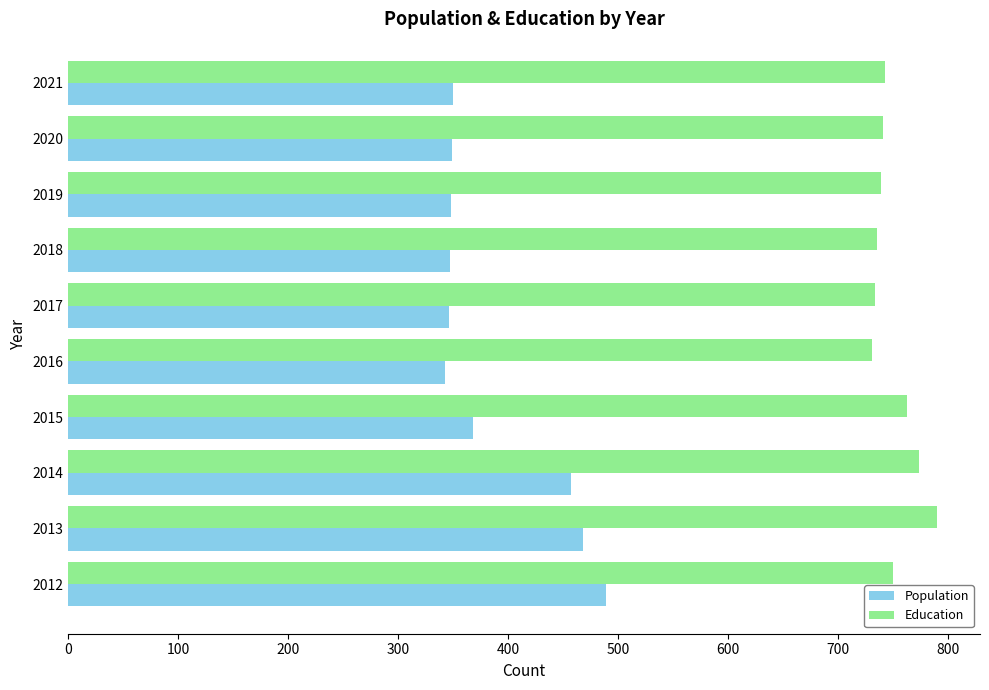

List the series in order of their peak value, lowest first.

Population, Education